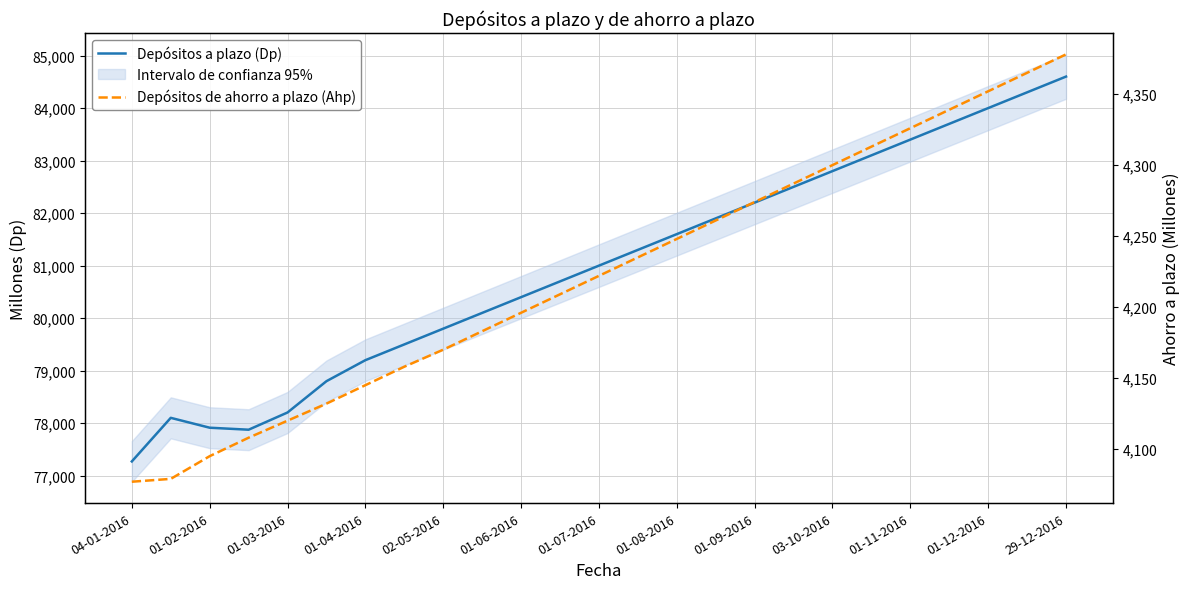

Rank the series at 01-06-2016 from lowest to highest value.

Depósitos de ahorro a plazo (Ahp), Depósitos a plazo (Dp)